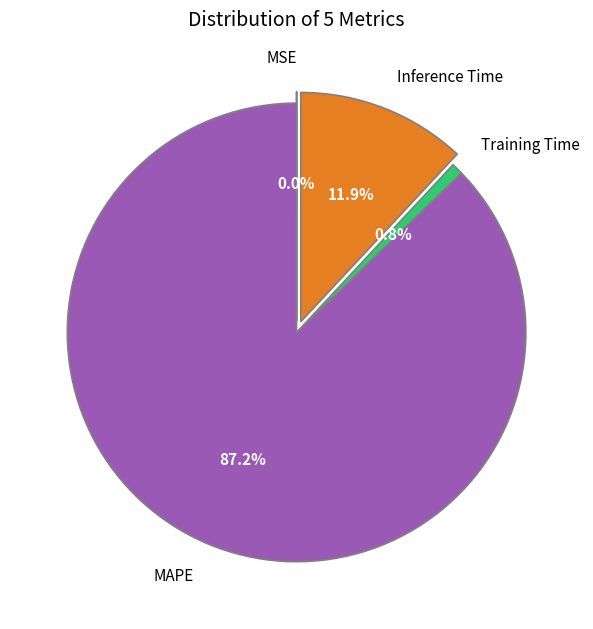

Is it true that MSE is 1% of the pie?

False